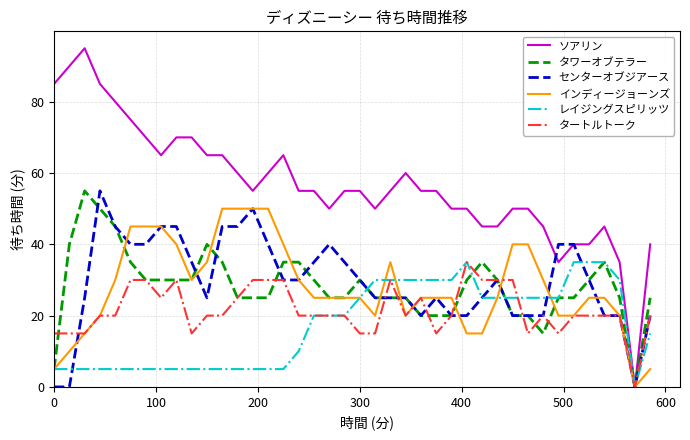

Which series has the largest total across all categories?

ソアリン